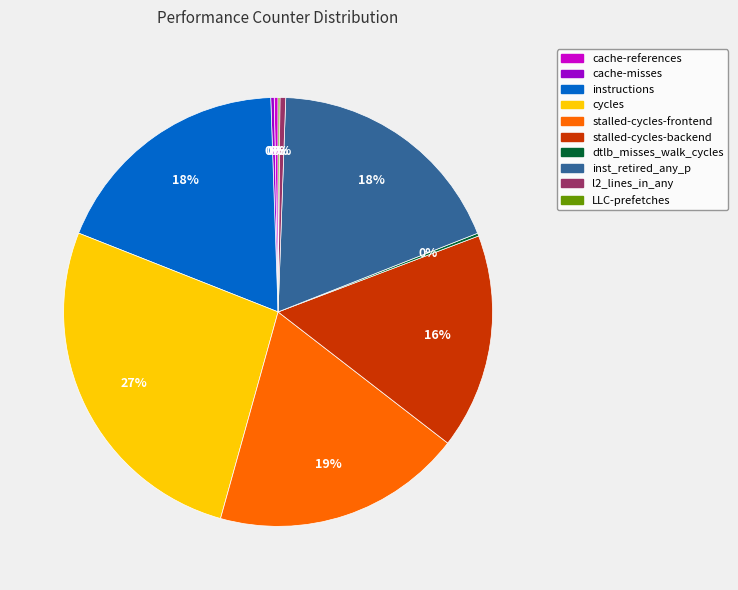

Is inst_retired_any_p the majority of the pie?

No